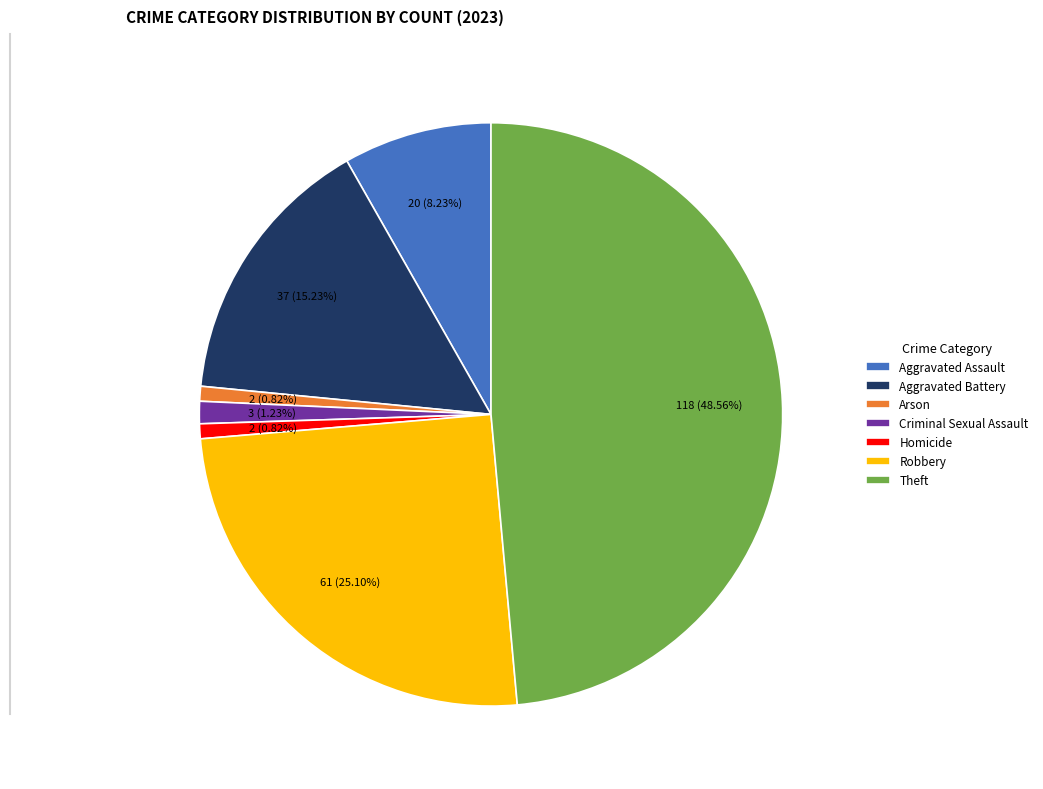

Which slice is the largest?

Theft